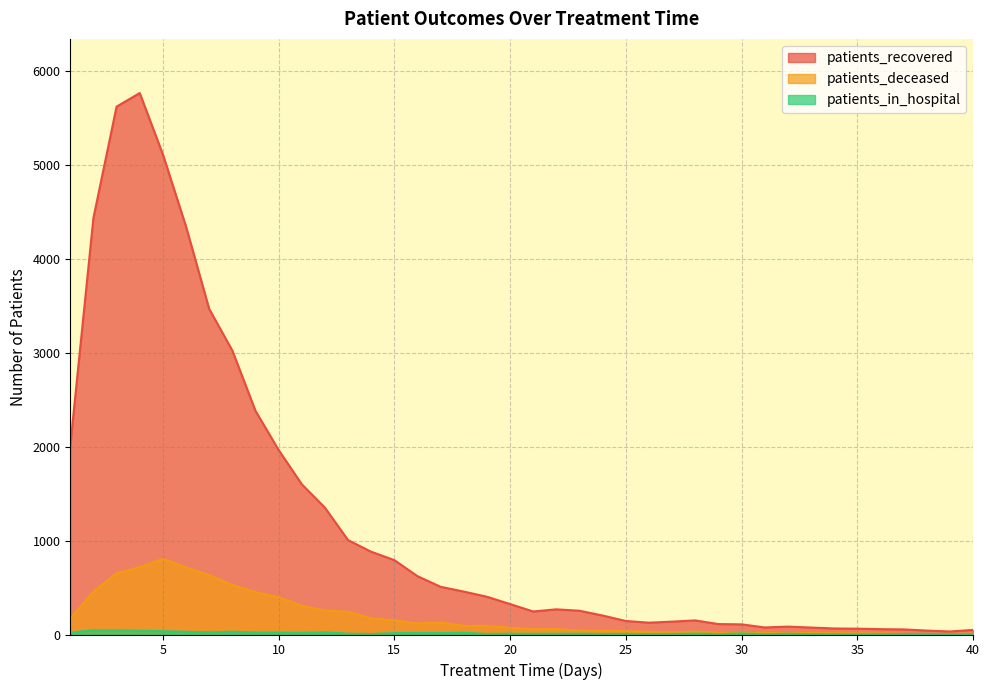

How many lines are shown in the chart?

3